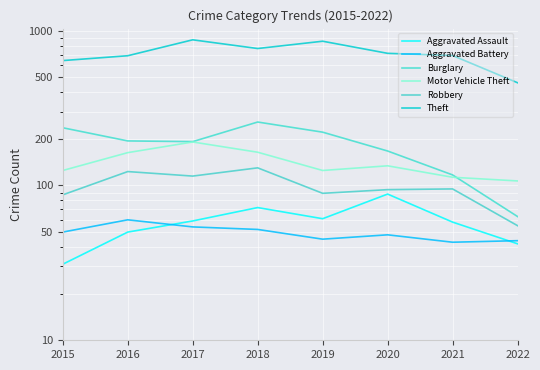

True or false: Aggravated Battery has more than 2 interior local peaks.

False